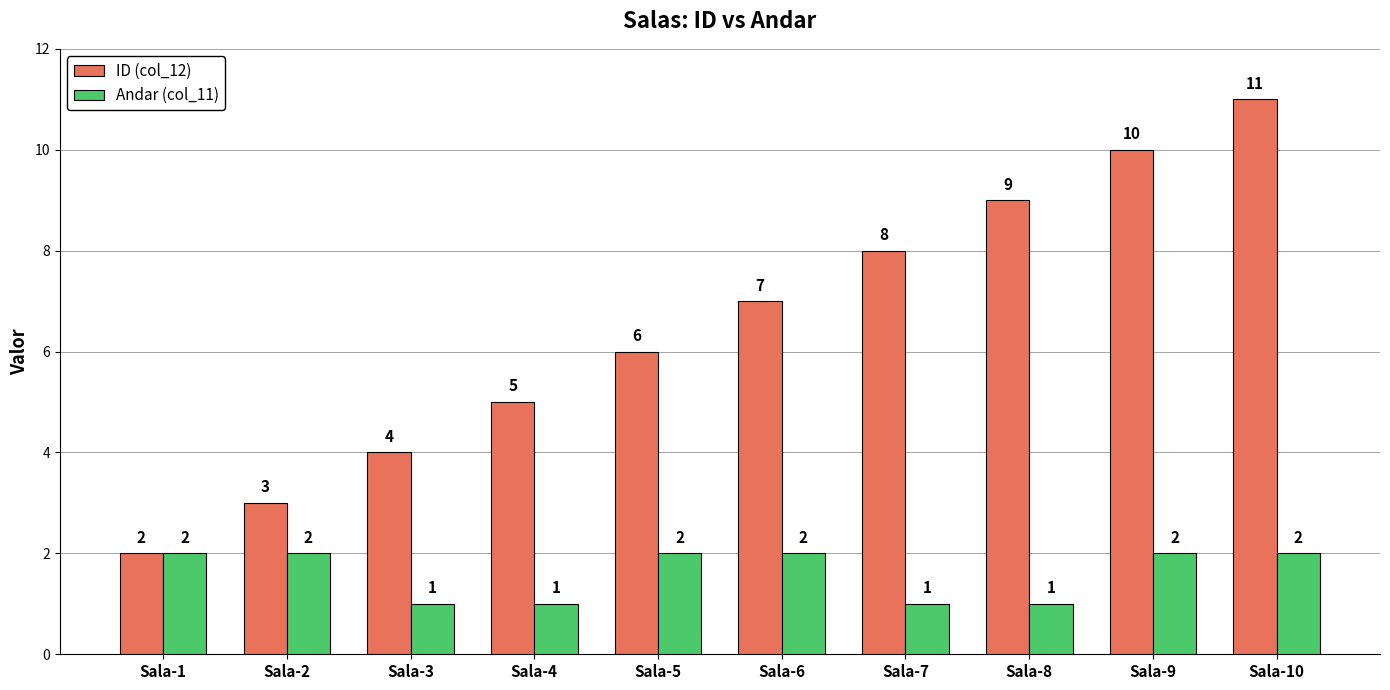

Which category has the highest value across all series?

Sala-10